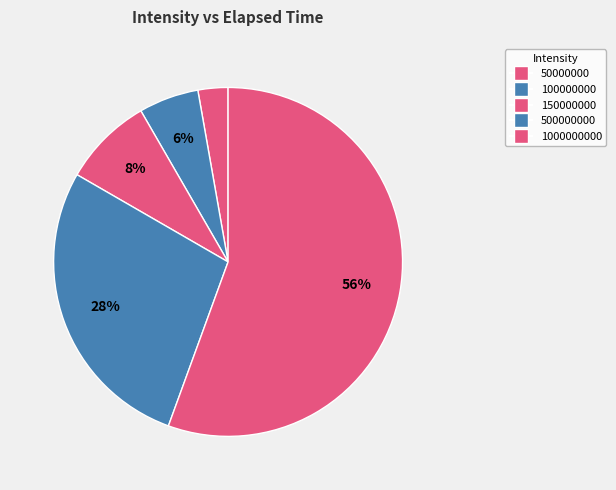

Approximately how many times larger is the value at 500000000 compared to 1000000000?

0.5